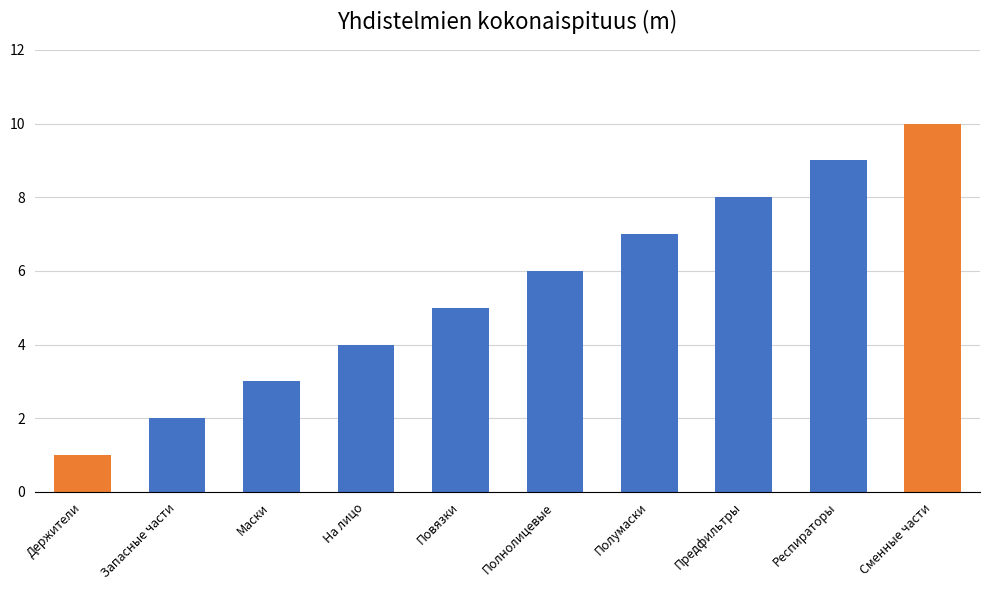

How many bars are there in total?

10